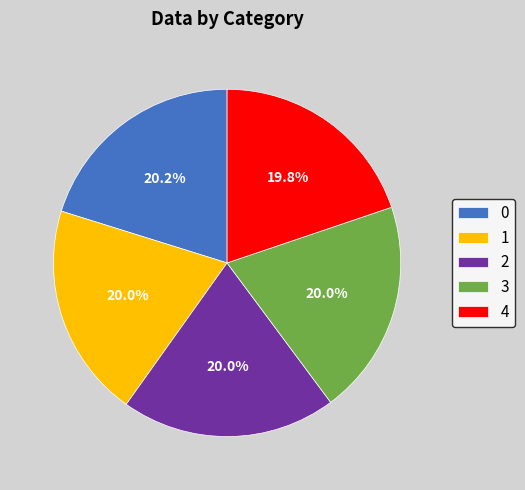

Is it true that 0 is 6% of the pie?

False